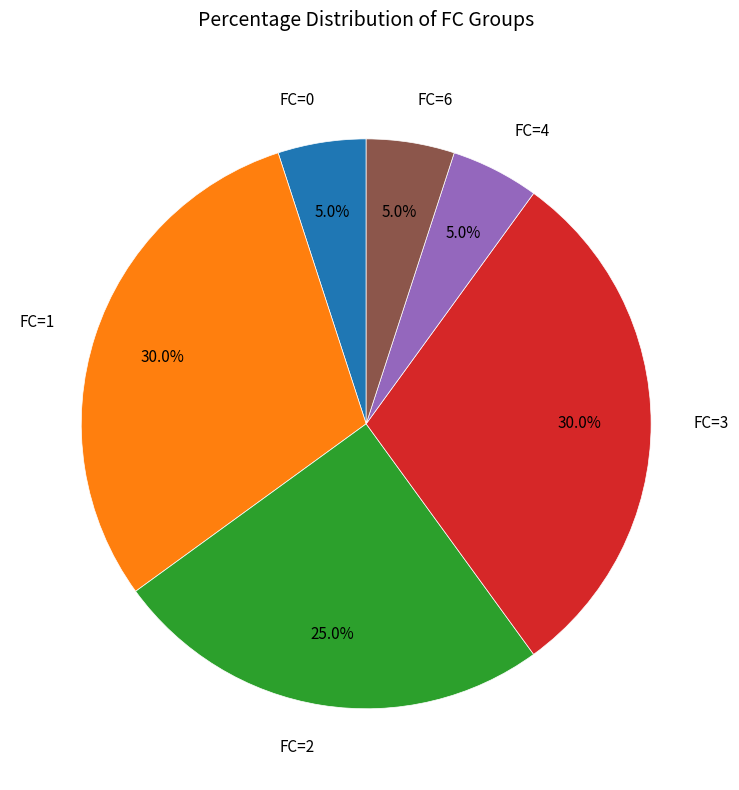

Is there any slice that represents more than half of the pie?

No